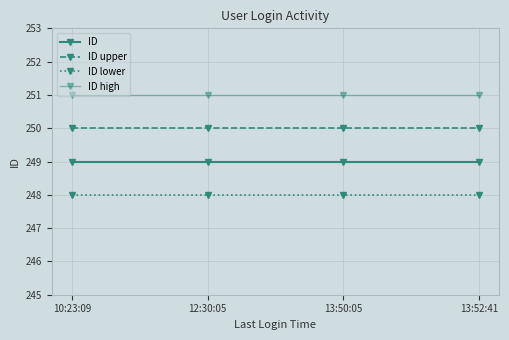

How many series are shown in this chart?

4